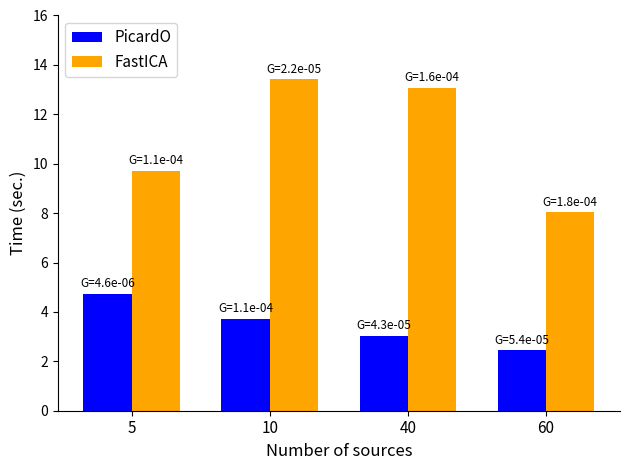

List the series in order of their peak value, highest first.

FastICA, PicardO